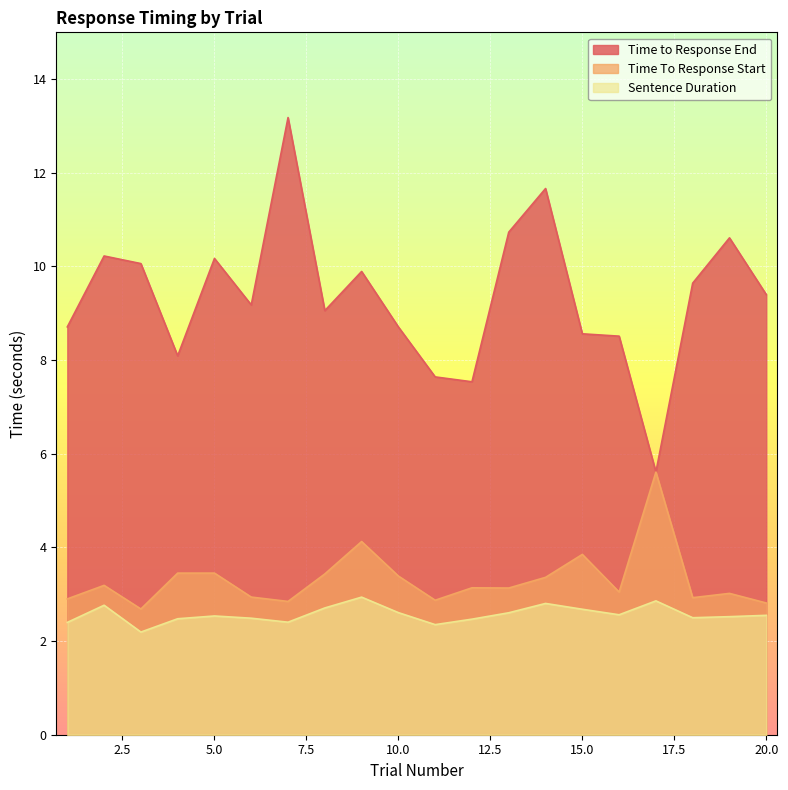

True or false: Time To Response Start and Sentence Duration cross at least once.

False